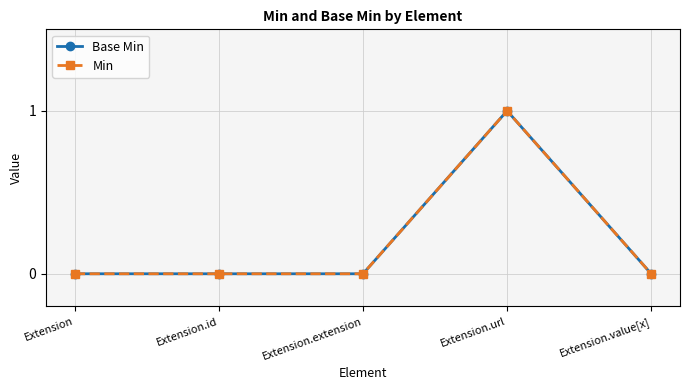

Does the chart have visible grid lines?

Yes